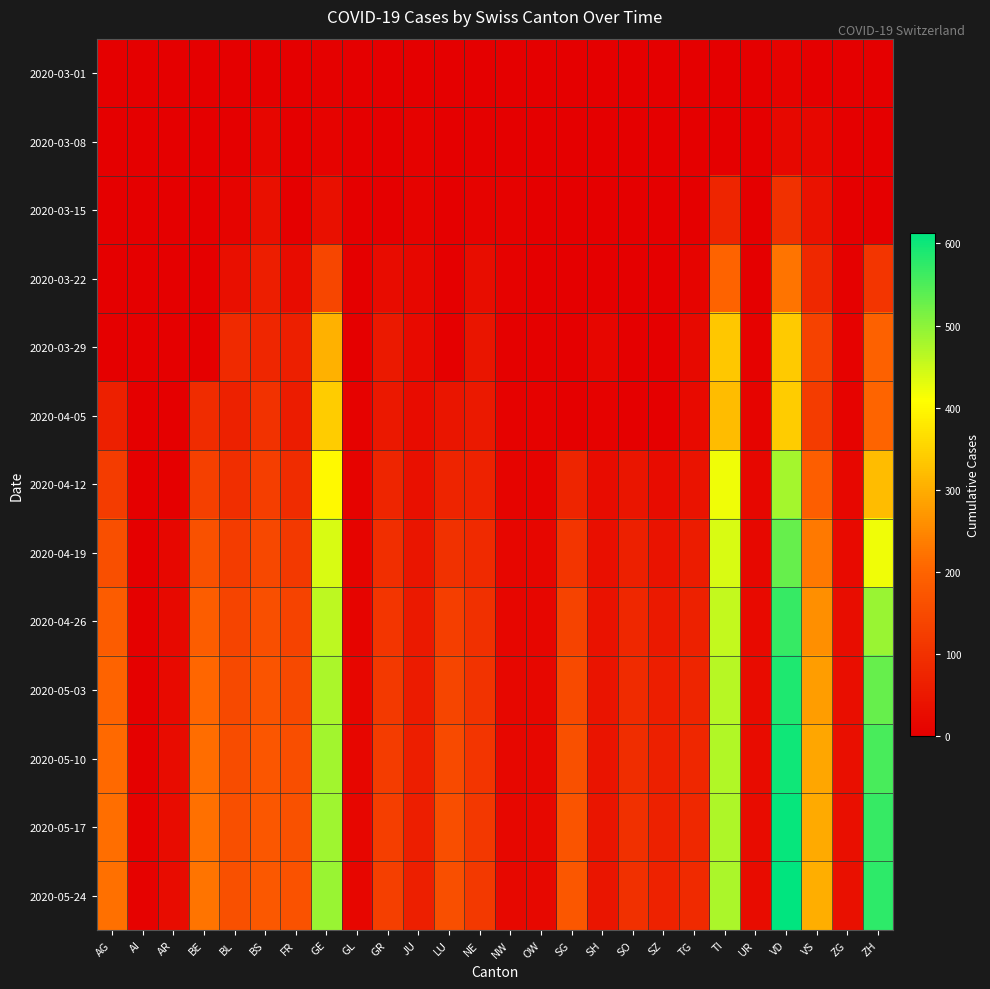

Which series changed the most between AG and JU?

2020-05-24